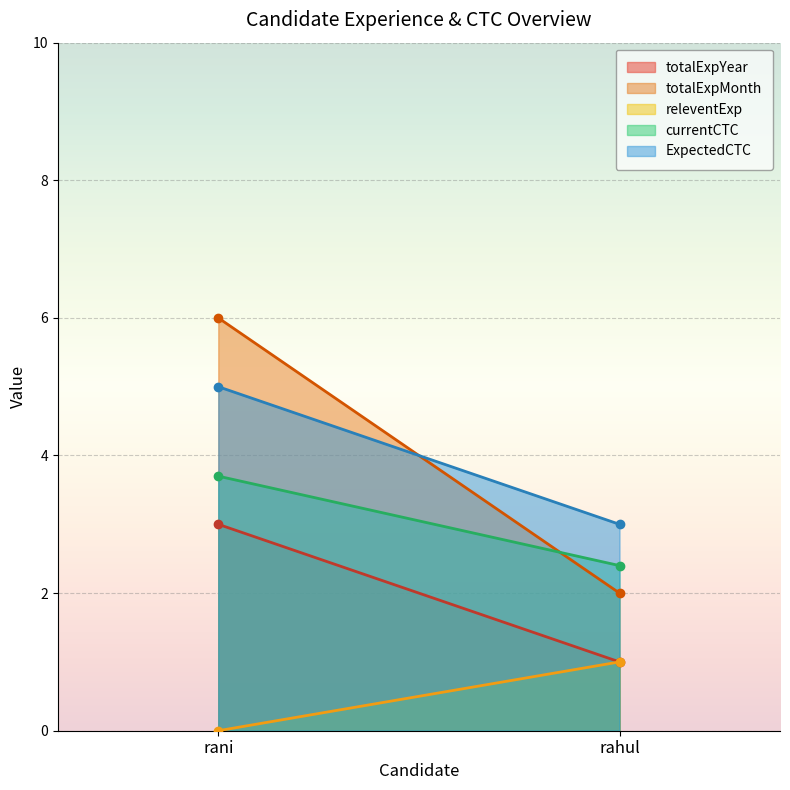

What position from the right is rahul?

1